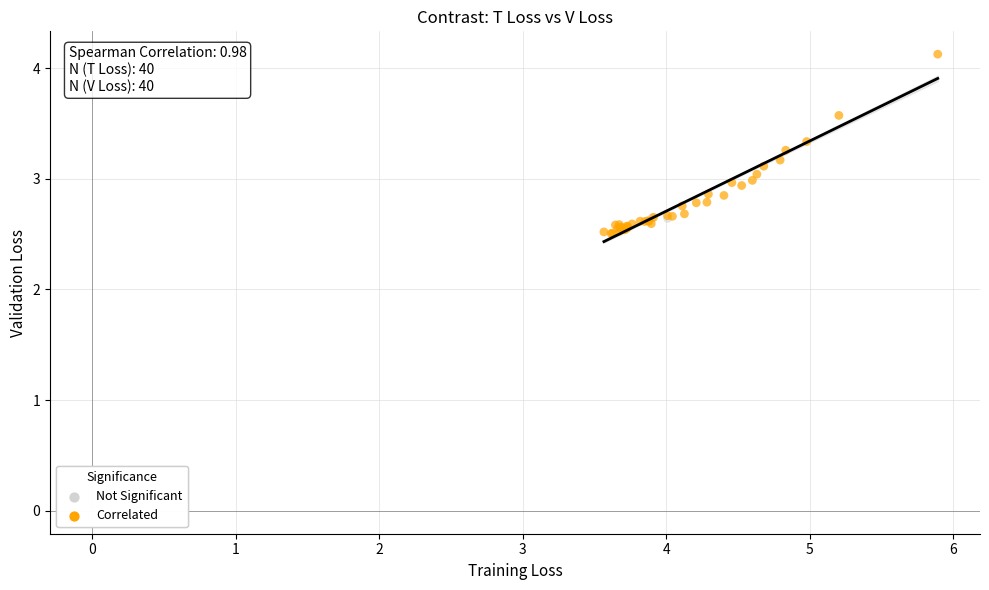

Which series contains the lowest Y value?

Correlated